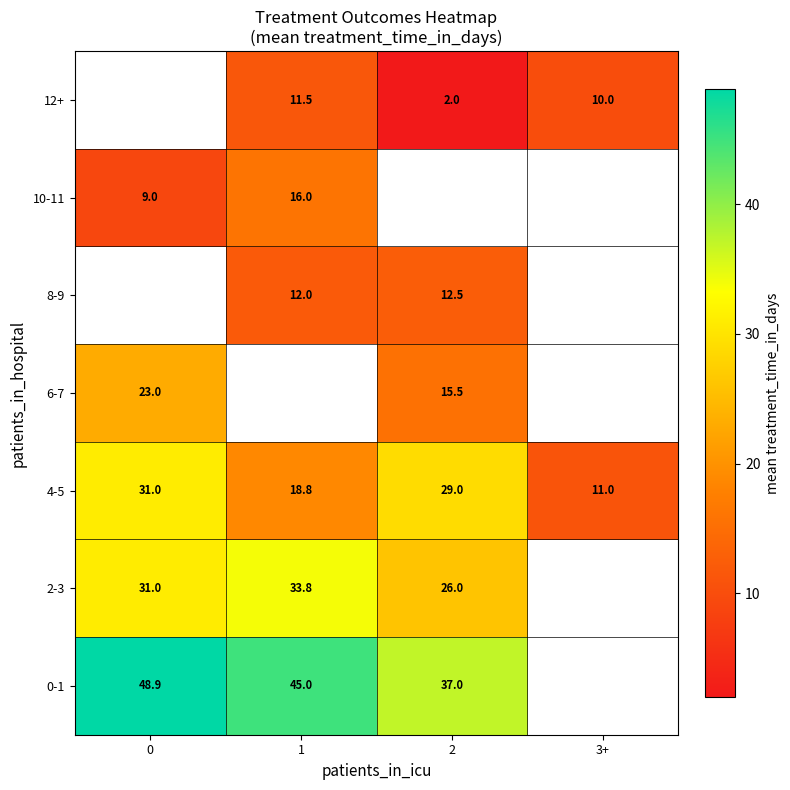

Is the value of 0-1 at 2 greater than the value of 12+ at 3+?

Yes